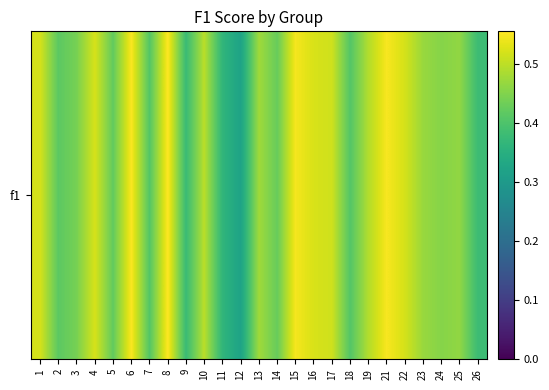

How many categories are shown in the chart?

25